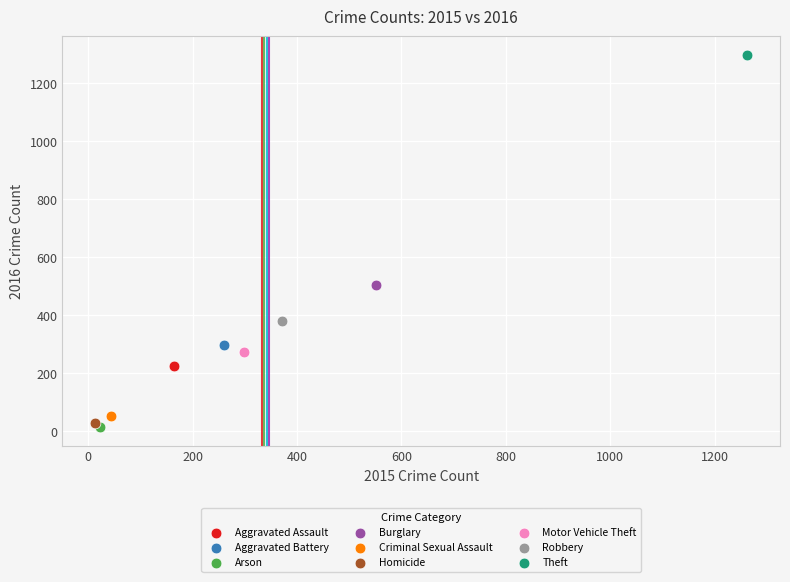

Which series reaches the maximum Y coordinate?

Theft